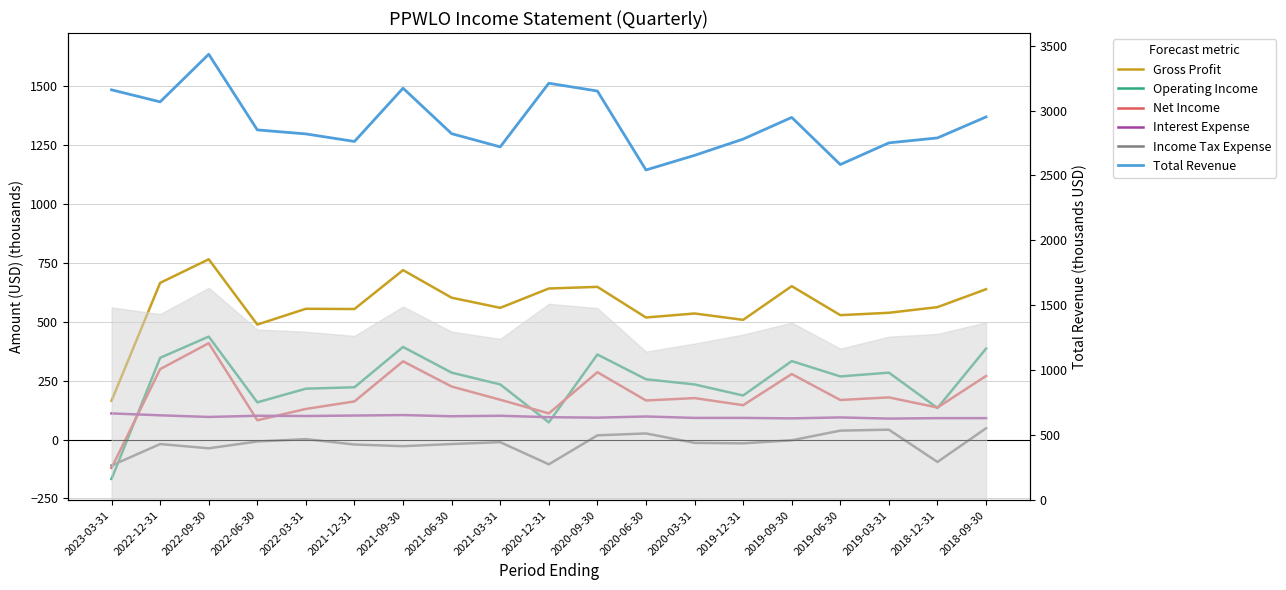

Reading right to left, transcribe all the data shown in this chart.

Gross Profit: 2018-09-30=638	2018-12-31=562	2019-03-31=538	2019-06-30=528	2019-09-30=651	2019-12-31=508	2020-03-31=535	2020-06-30=518	2020-09-30=648	2020-12-31=641	2021-03-31=559	2021-06-30=602	2021-09-30=719	2021-12-31=554	2022-03-31=555	2022-06-30=488	2022-09-30=765	2022-12-31=665	2023-03-31=165
Operating Income: 2018-09-30=386	2018-12-31=134	2019-03-31=284	2019-06-30=268	2019-09-30=333	2019-12-31=187	2020-03-31=234	2020-06-30=256	2020-09-30=361	2020-12-31=73	2021-03-31=234	2021-06-30=284	2021-09-30=393	2021-12-31=222	2022-03-31=216	2022-06-30=158	2022-09-30=437	2022-12-31=347	2023-03-31=-167
Net Income: 2018-09-30=270	2018-12-31=136	2019-03-31=179	2019-06-30=168	2019-09-30=278	2019-12-31=146	2020-03-31=176	2020-06-30=166	2020-09-30=286	2020-12-31=111	2021-03-31=169	2021-06-30=225	2021-09-30=332	2021-12-31=162	2022-03-31=130	2022-06-30=82	2022-09-30=409	2022-12-31=299	2023-03-31=-120
Interest Expense: 2018-09-30=91	2018-12-31=91	2019-03-31=89	2019-06-30=94	2019-09-30=90	2019-12-31=92	2020-03-31=92	2020-06-30=98	2020-09-30=93	2020-12-31=95	2021-03-31=101	2021-06-30=99	2021-09-30=104	2021-12-31=102	2022-03-31=100	2022-06-30=101	2022-09-30=96	2022-12-31=103	2023-03-31=111
Income Tax Expense: 2018-09-30=48	2018-12-31=-95	2019-03-31=42	2019-06-30=38	2019-09-30=-3	2019-12-31=-16	2020-03-31=-14	2020-06-30=26	2020-09-30=18	2020-12-31=-105	2021-03-31=-11	2021-06-30=-19	2021-09-30=-28	2021-12-31=-21	2022-03-31=2	2022-06-30=-8	2022-09-30=-37	2022-12-31=-19	2023-03-31=-110
Total Revenue: 2018-09-30=1369	2018-12-31=1280	2019-03-31=1259	2019-06-30=1167	2019-09-30=1367	2019-12-31=1275	2020-03-31=1206	2020-06-30=1144	2020-09-30=1479	2020-12-31=1512	2021-03-31=1242	2021-06-30=1298	2021-09-30=1491	2021-12-31=1265	2022-03-31=1297	2022-06-30=1314	2022-09-30=1635	2022-12-31=1433	2023-03-31=1484